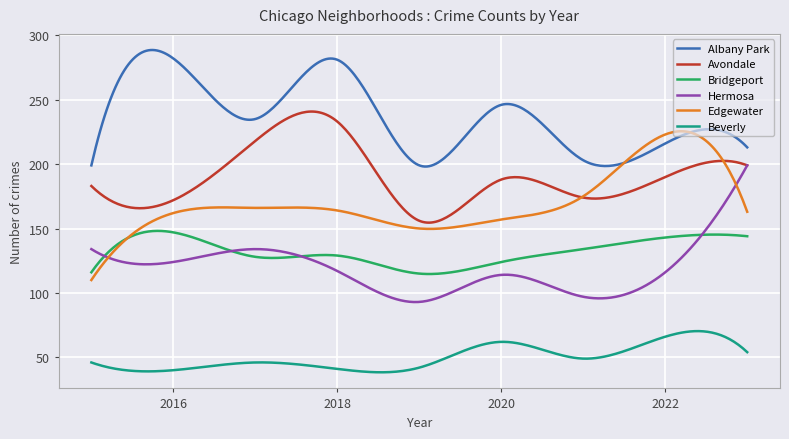

Rank the series by their maximum value, from lowest to highest.

Beverly, Bridgeport, Hermosa, Edgewater, Avondale, Albany Park